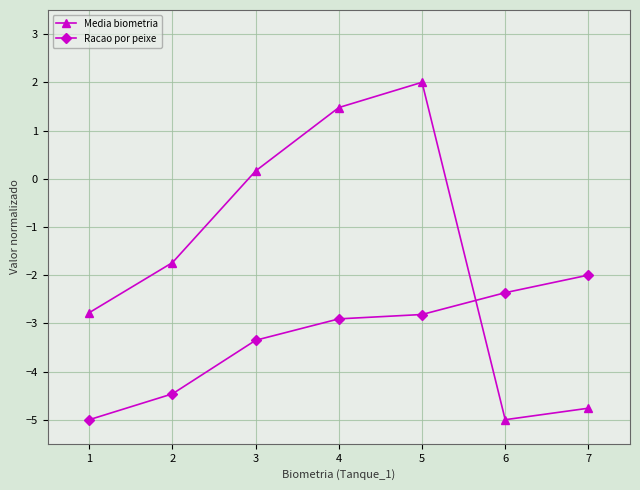

What is the difference between the Racao por peixe values at 5 and 7?

0.8